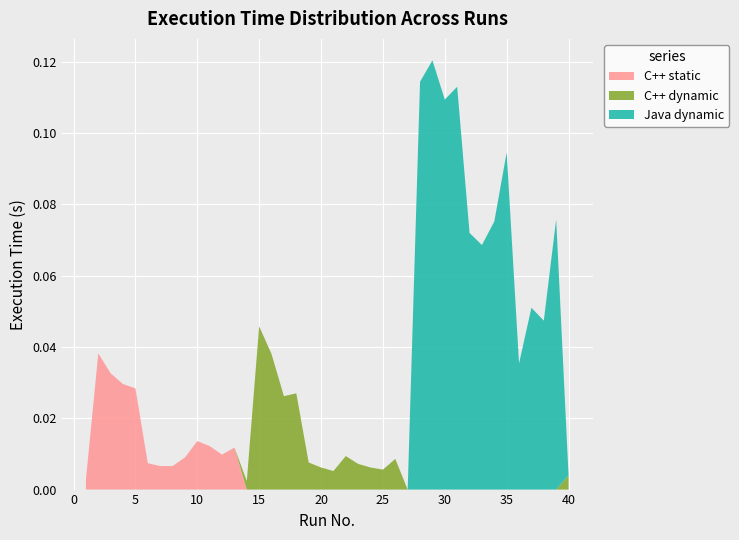

Reading right to left, transcribe all the data shown in this chart.

C++ static: 0.0	0.0	0.0	0.0	0.0	0.0	0.0	0.0	0.0	0.0	0.0	0.0	0.0	0.0	0.0	0.0	0.0	0.0	0.0	0.0	0.0	0.0	0.0	0.0	0.0	0.0	0.0	0.0	0.0	0.0	0.0	0.0	0.0	0.0	0.0	0.0	0.0	0.0	0.0	0.0
C++ dynamic: 0.0	0.0	0.0	0.0	0.0	0.0	0.0	0.0	0.0	0.0	0.0	0.0	0.0	0.0	0.0	0.0	0.0	0.0	0.0	0.0	0.0	0.0	0.0	0.0	0.0	0.0	0.0	0.0	0.0	0.0	0.0	0.0	0.0	0.0	0.0	0.0	0.0	0.0	0.0	0.0
Java dynamic: 0.0	0.1	0.0	0.1	0.0	0.1	0.1	0.1	0.1	0.1	0.1	0.1	0.1	0.0	0.0	0.0	0.0	0.0	0.0	0.0	0.0	0.0	0.0	0.0	0.0	0.0	0.0	0.0	0.0	0.0	0.0	0.0	0.0	0.0	0.0	0.0	0.0	0.0	0.0	0.0